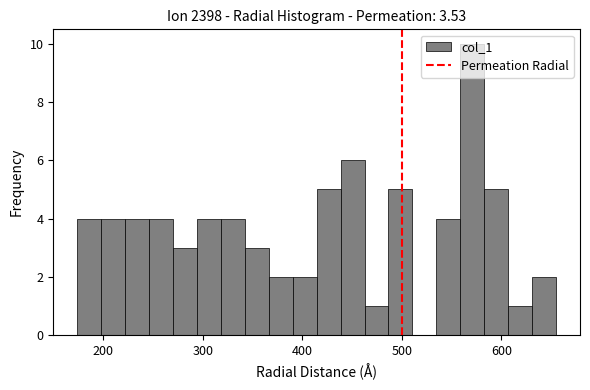

Read against the x-axis, roughly where is the centre of the tallest bar?

570